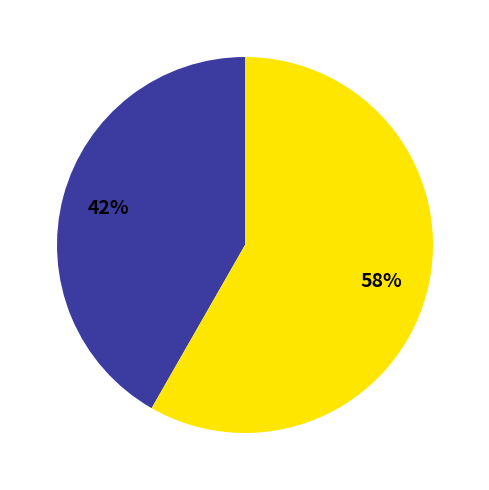

Is there a majority slice in this chart?

Yes